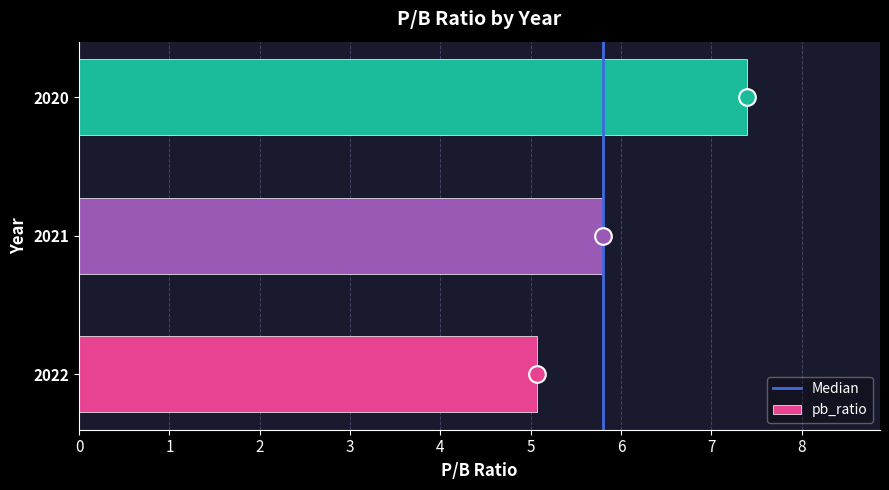

True or false: the data shows 5.1 at 2022.

True